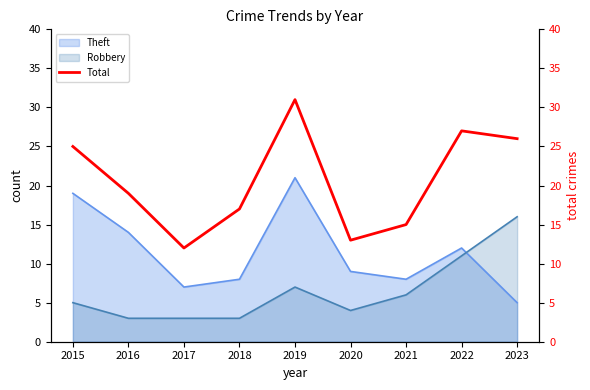

Where do Robbery and Theft first cross each other?

2022 and 2023